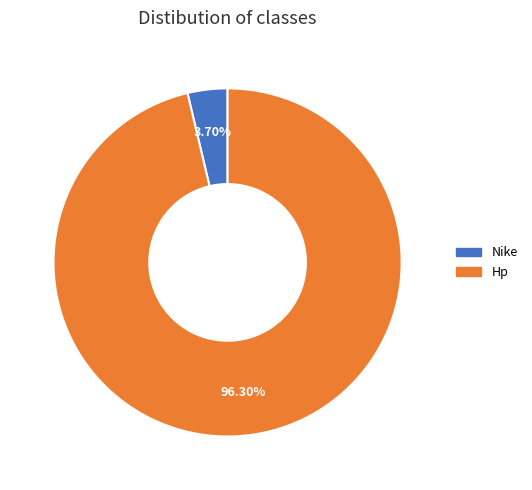

Combined, do Hp and Nike account for over 50%?

Yes